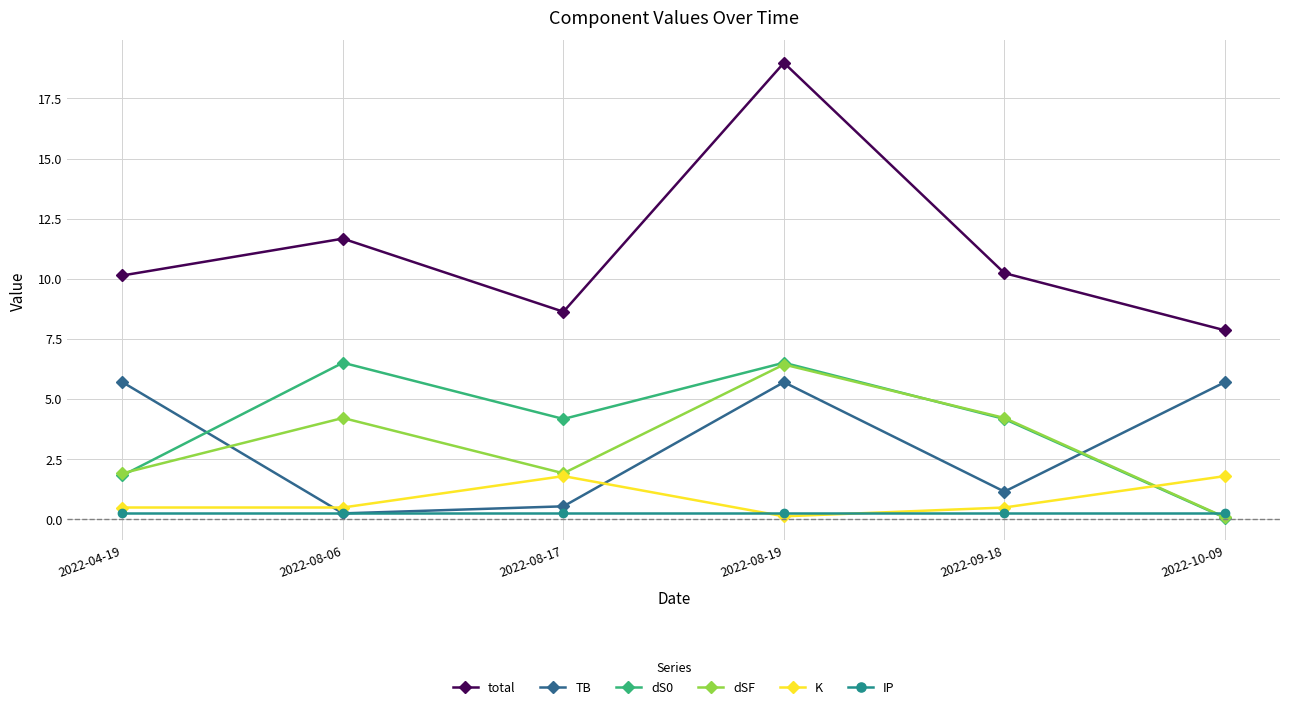

What are all the series names shown in the legend?

total, TB, dS0, dSF, K, IP